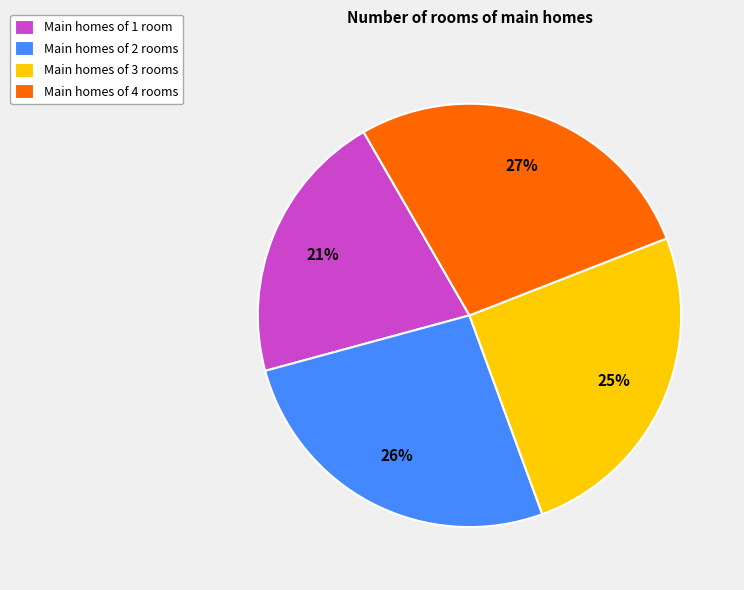

Is there any slice that represents more than half of the pie?

No